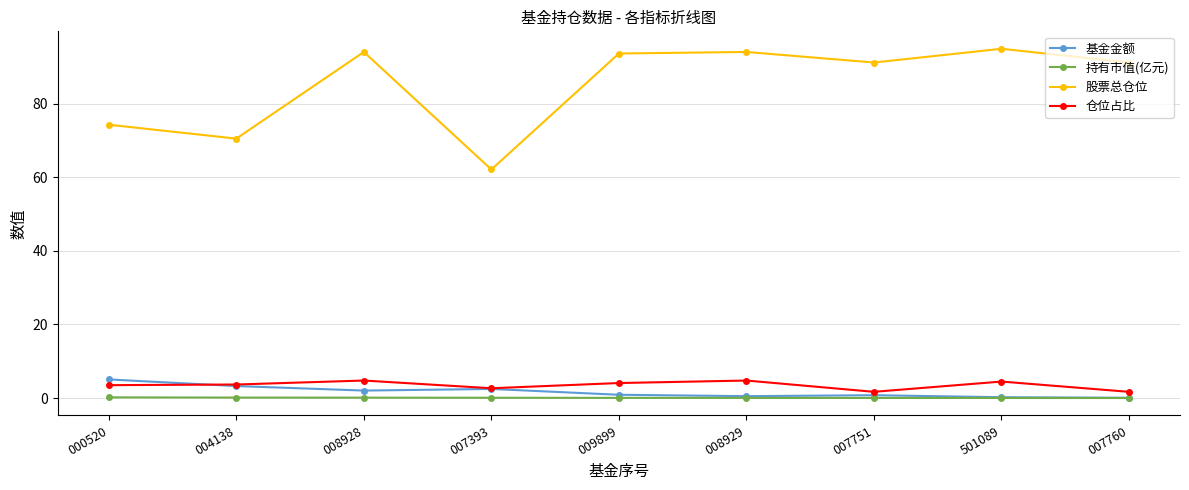

The value of 仓位占比 at 007393 is 2.6. True or false?

True